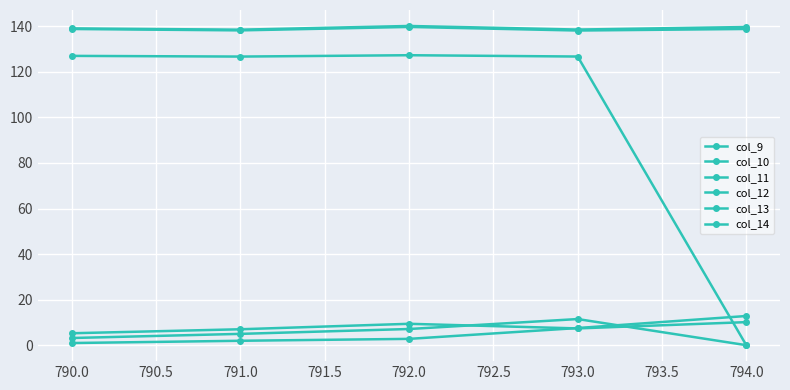

How many categories are shown in the chart?

5